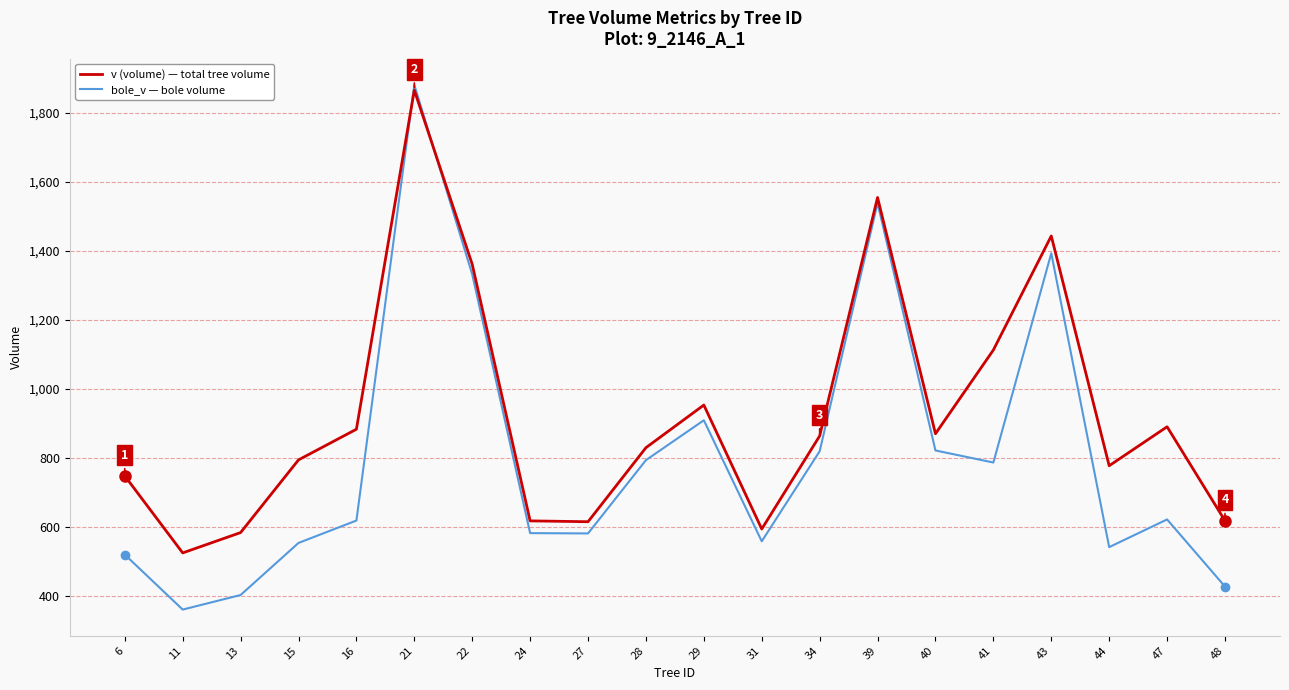

What is the minimum value shown in the chart?

361.4